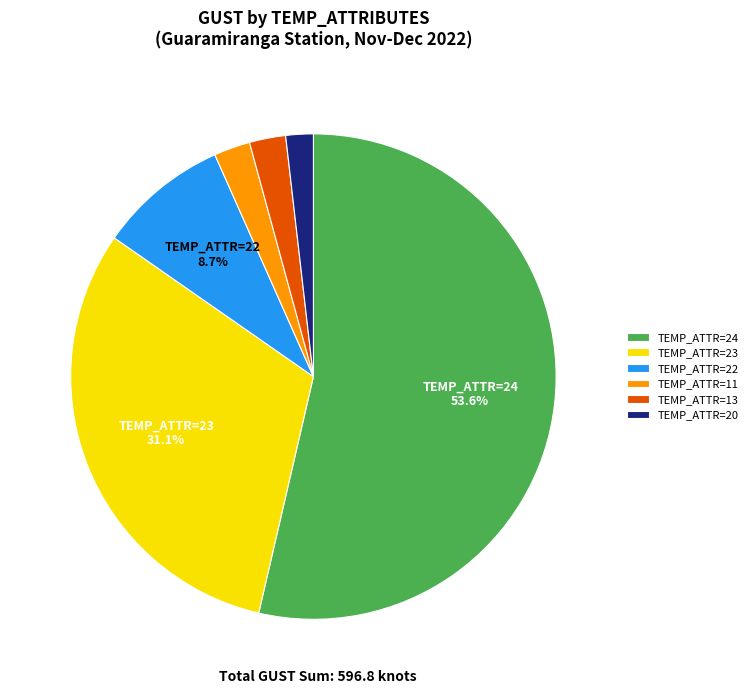

Does any single category account for the majority?

Yes